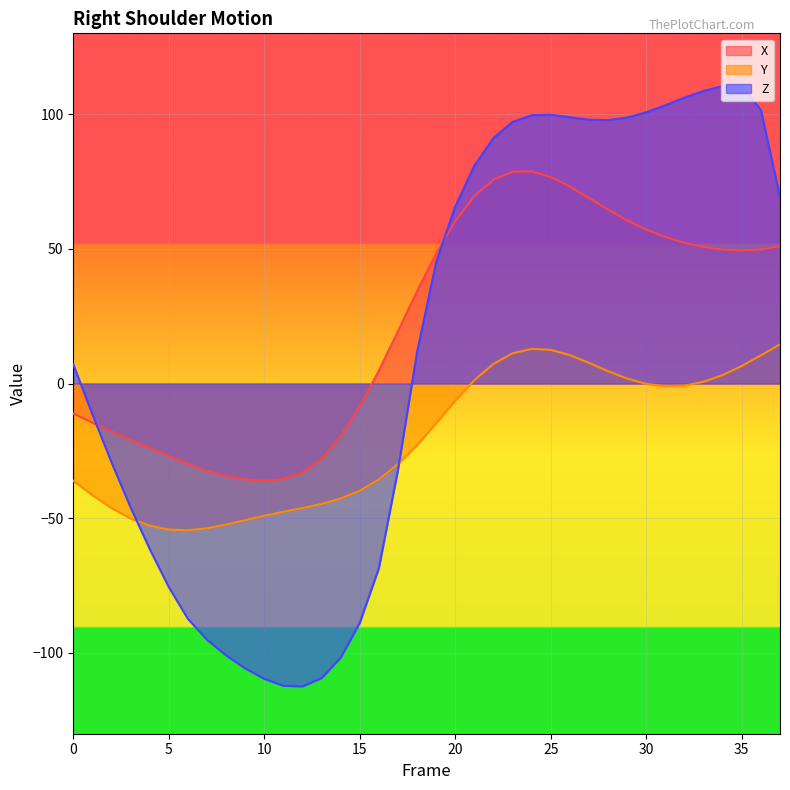

What is the total value across all series at 34?

163.3